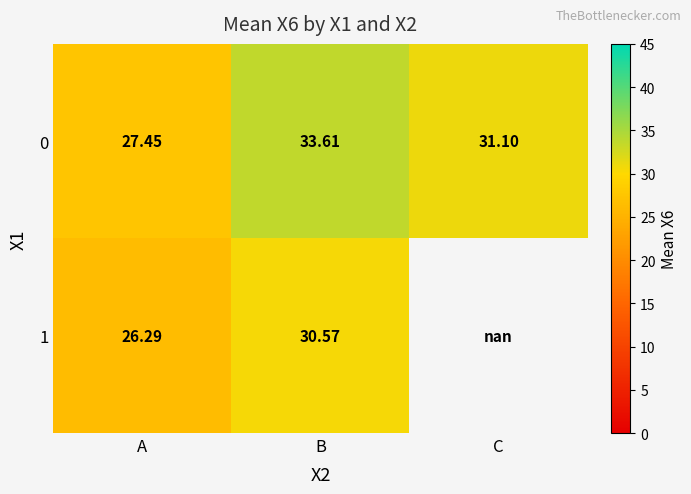

List the labels in order of 0 value, smallest first.

A, C, B